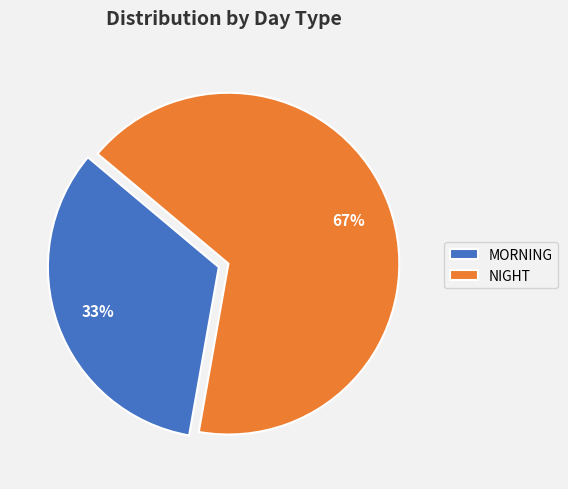

Is it true that MORNING is 28% of the pie?

False